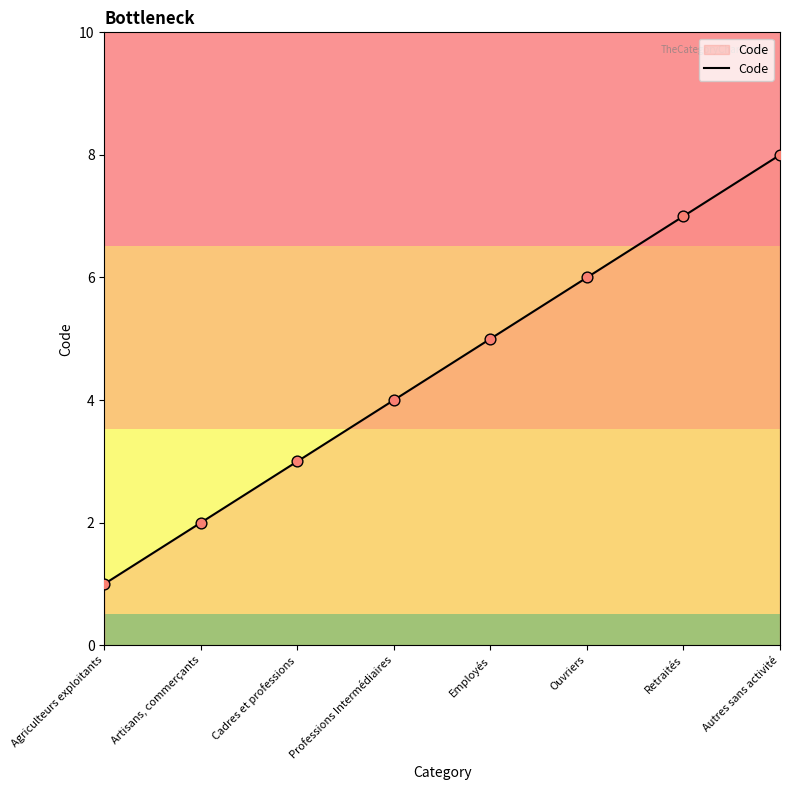

What is the ratio of the value at Cadres et professions to the value at Retraités?

0.4